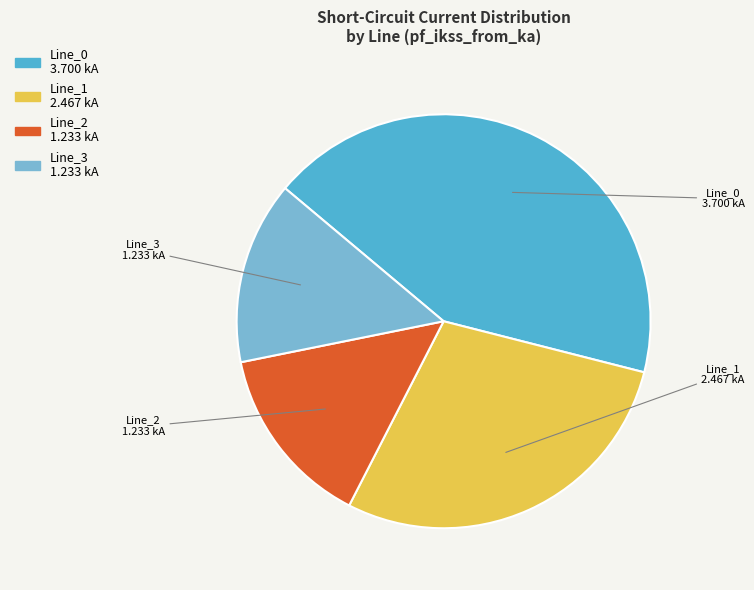

What is the ratio of the value at Line_1 to the value at Line_3?

2.0